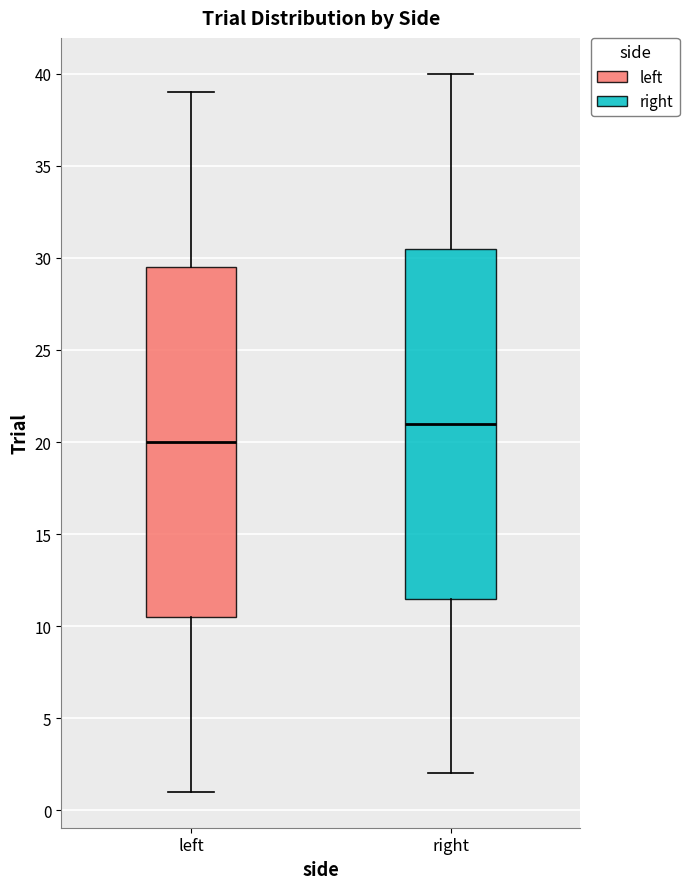

Reading left to right, transcribe this box plot: for each box, give where its median line is, the range the box spans, and where its two whiskers end, as read against the y-axis. The values are not printed on the chart, so give them approximately, as read against the axis.

left: median 20.0, box 10.5 to 29.5, whiskers 1.0 to 39.0
right: median 21.0, box 11.5 to 30.5, whiskers 2.0 to 40.0